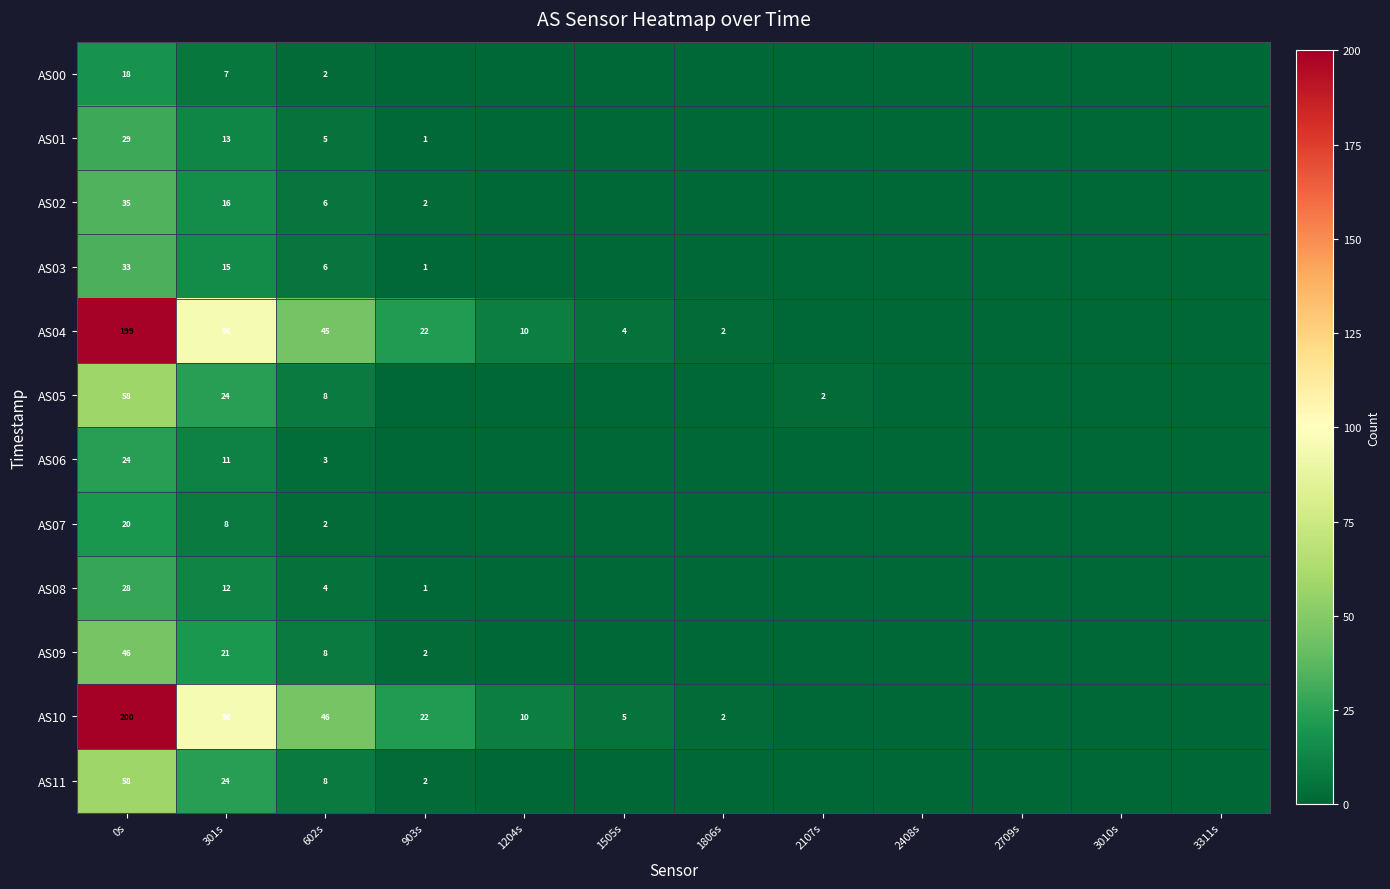

Is it true that AS03 equals 46 at 0s?

False